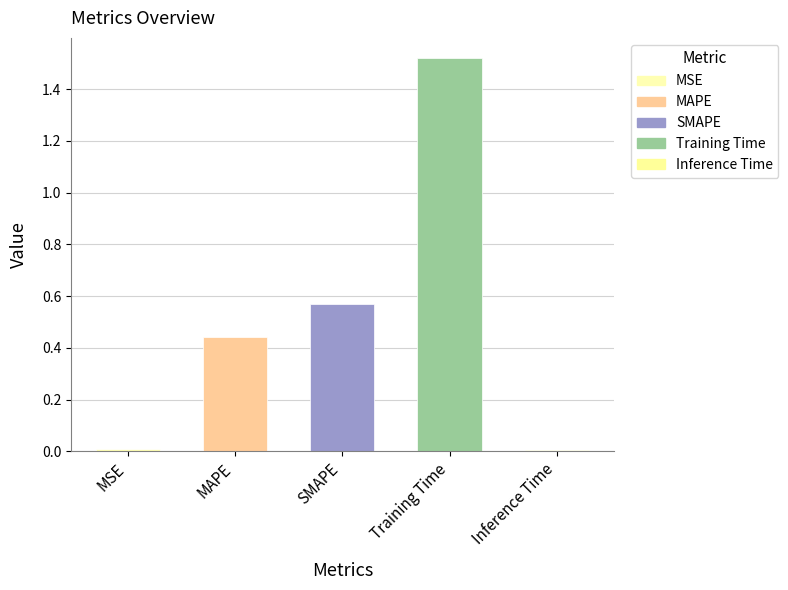

What is the label of the 2nd bar from the left?

MAPE